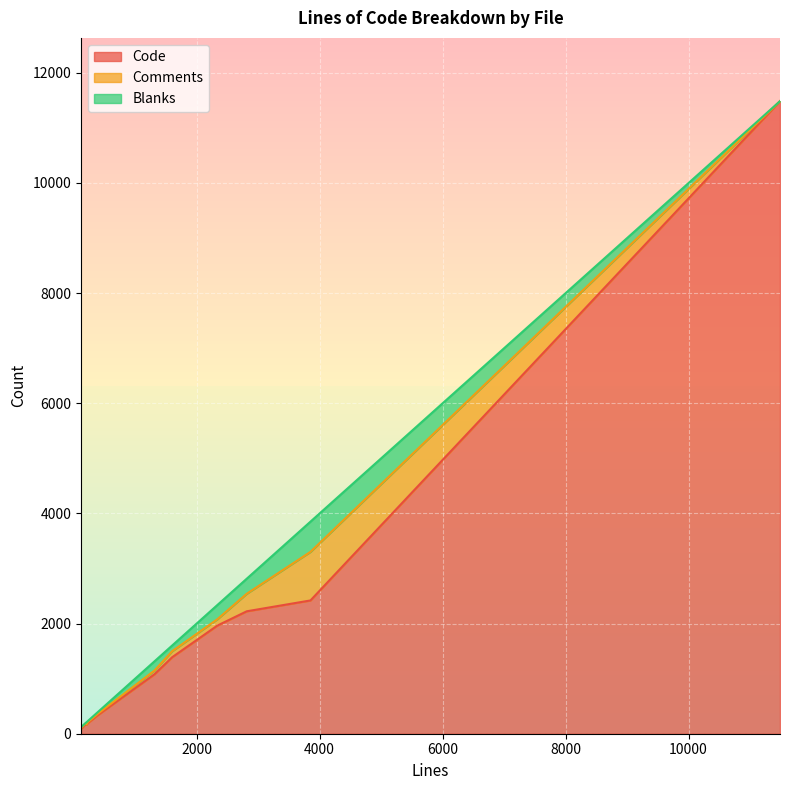

What are all the series names shown in the legend?

Code, Comments, Blanks